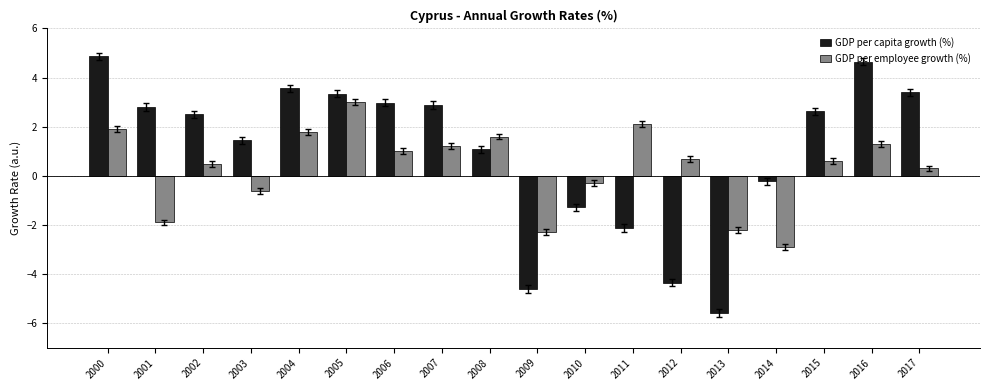

The value of GDP per capita growth (%) at 2004 is 3.6. True or false?

True